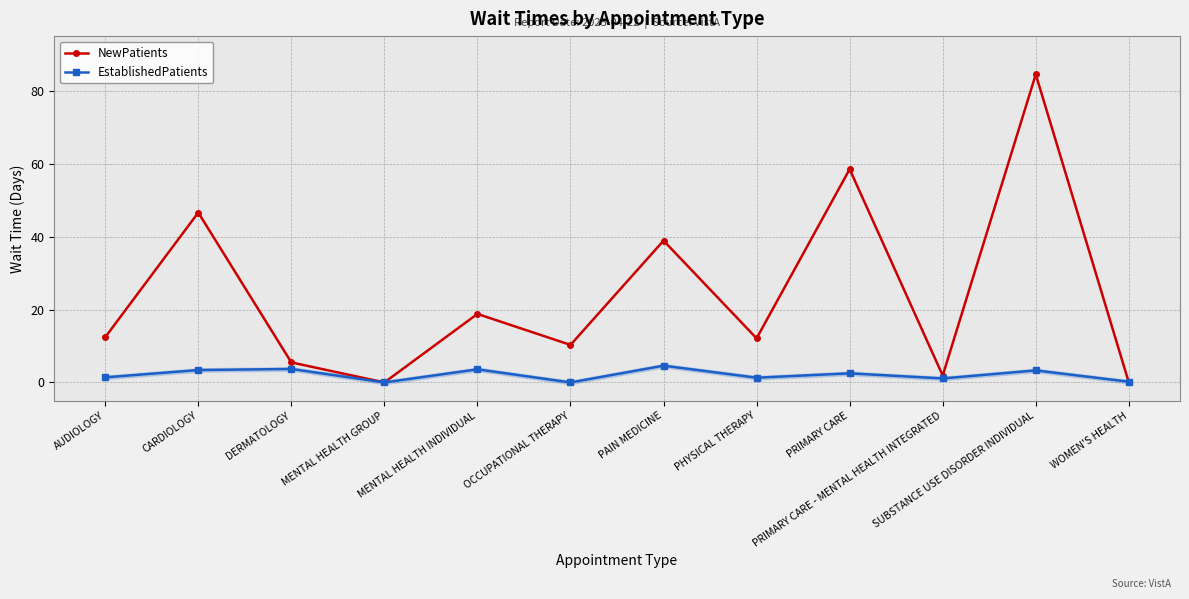

What is the label of the 6th point from the left?

OCCUPATIONAL THERAPY